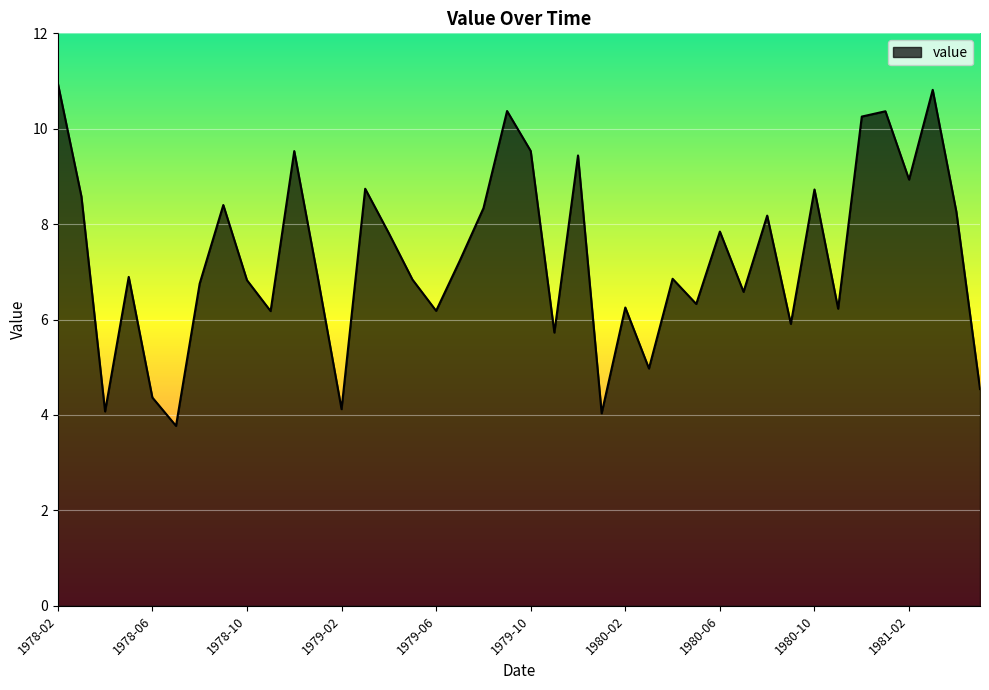

What is the difference between the maximum and minimum values?

7.2